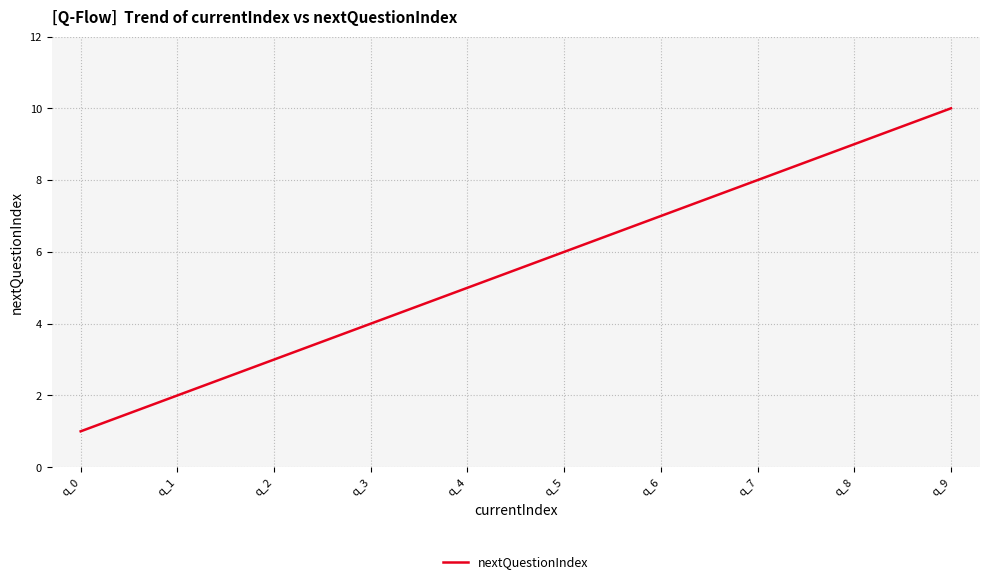

True or false: there are more than 2 points higher than both neighbors.

False